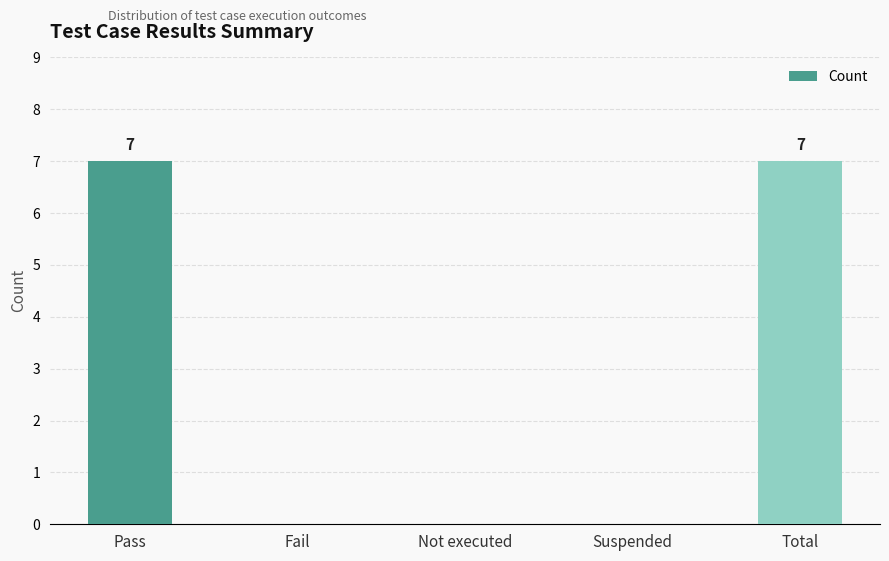

What is the sum of the values at Pass and Suspended?

7